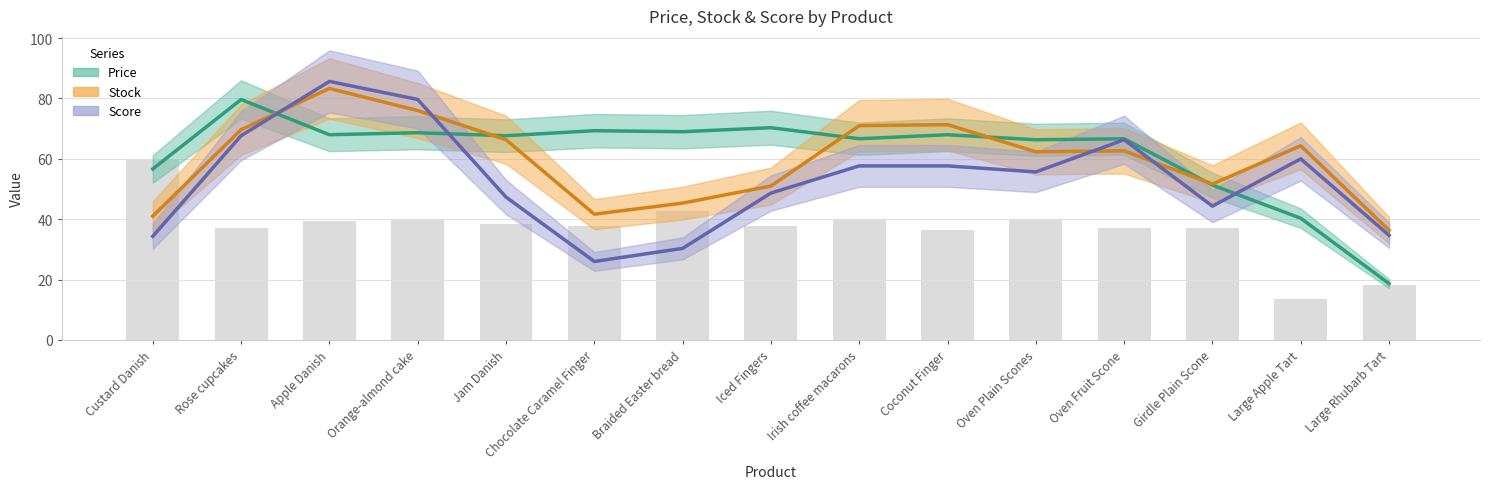

What is the total value across all series at Chocolate Caramel Finger?

137.0